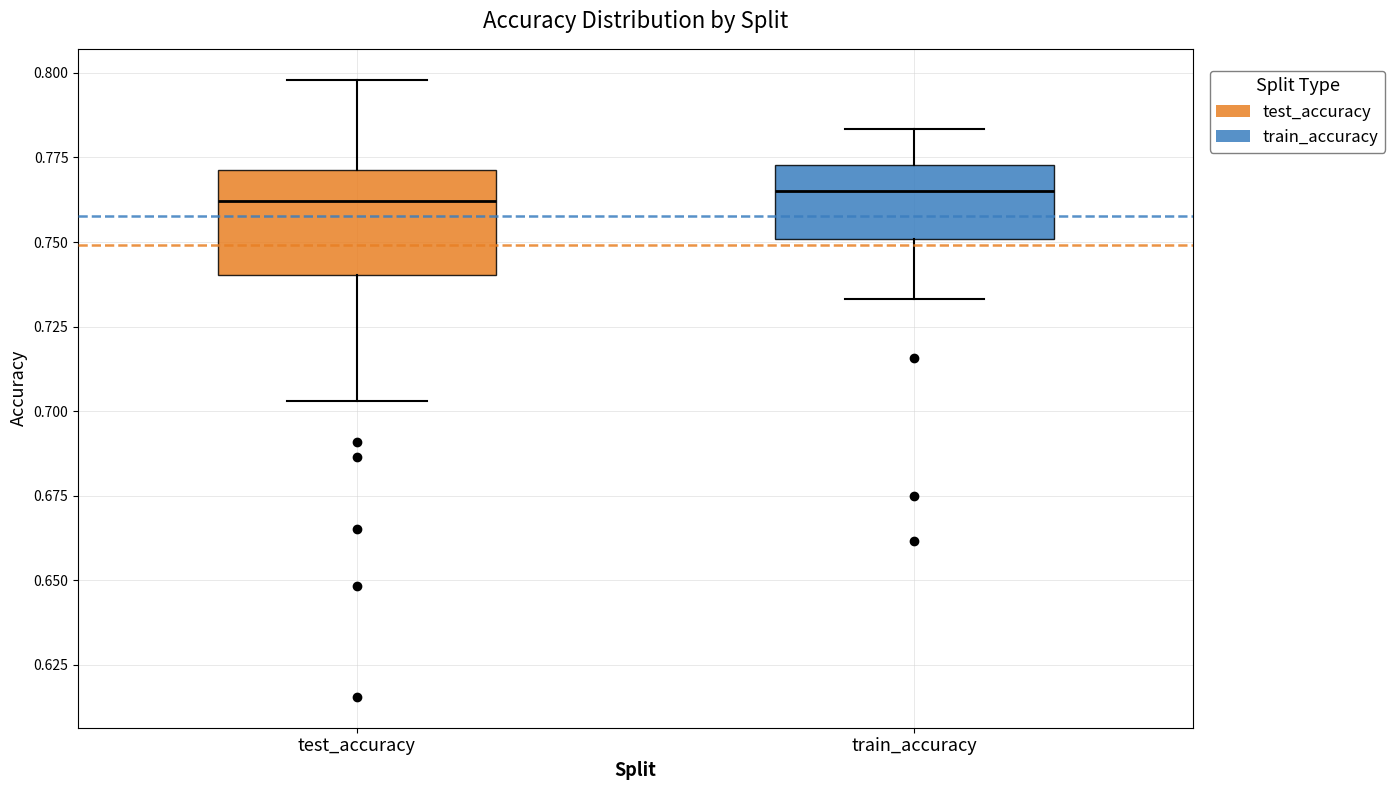

Where does the median line of the box for test_accuracy sit on the y-axis? The values are not printed on the chart, so give them approximately, as read against the axis.

0.760